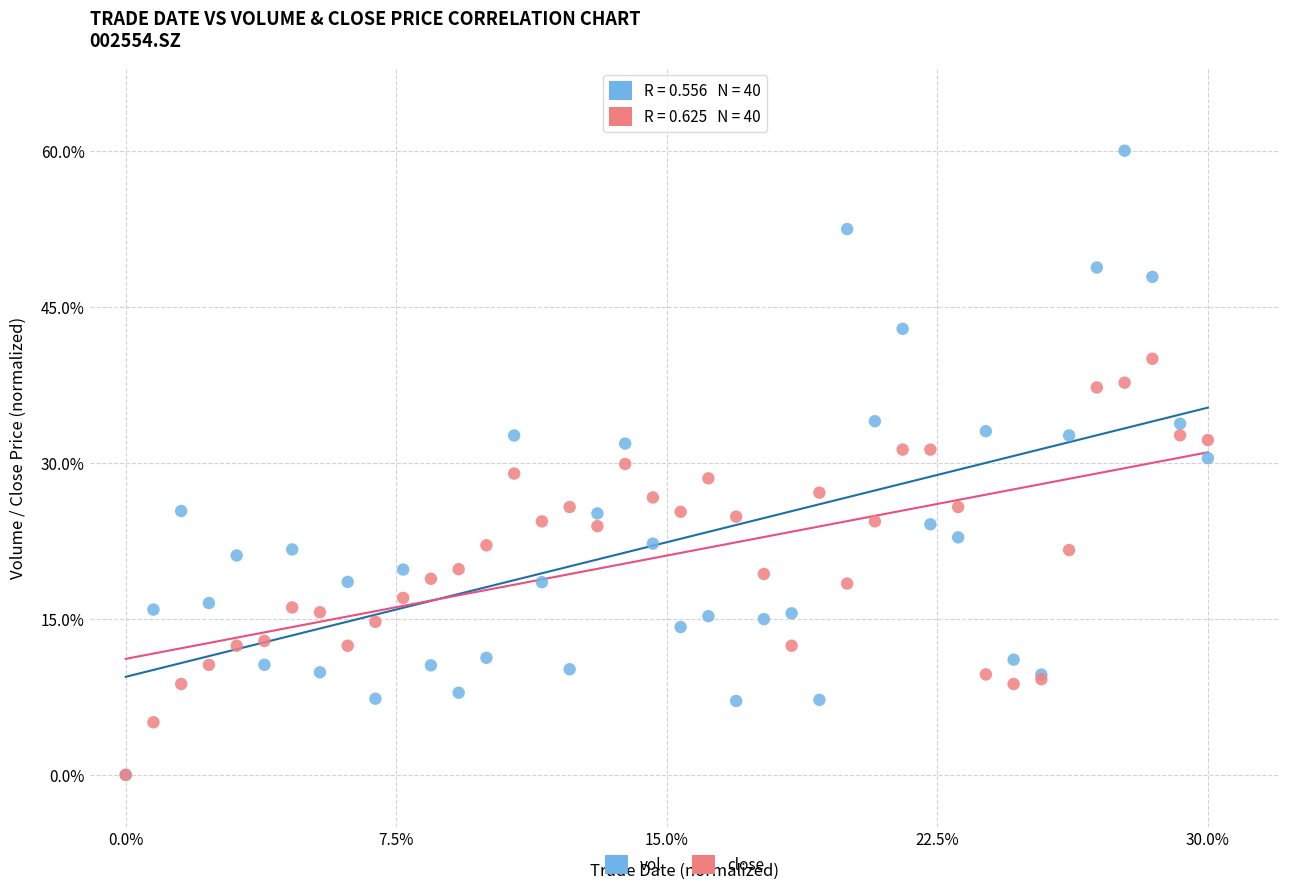

Which series reaches the maximum Y coordinate?

vol